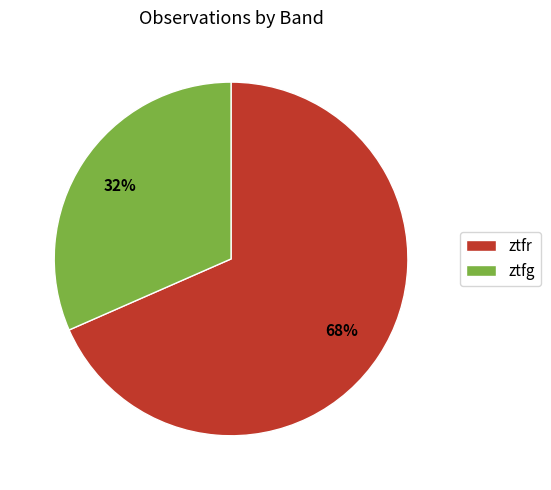

To the nearest percent, what percentage of the pie is ztfr?

68%